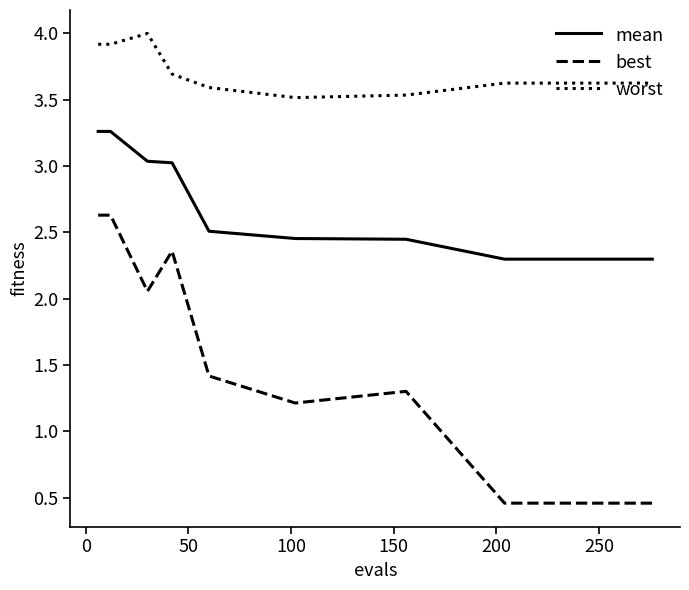

True or false: worst and best cross at least once.

False